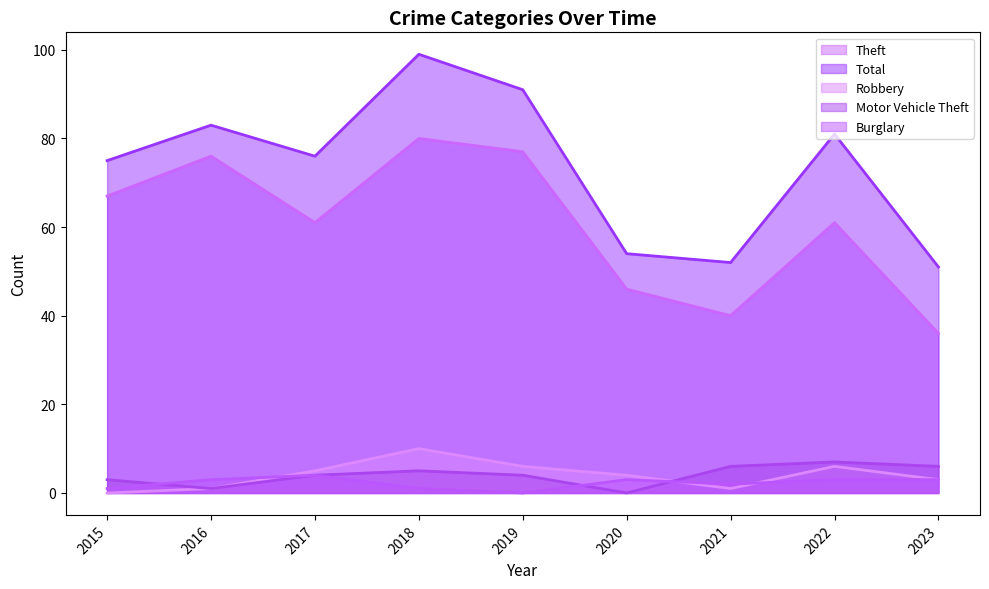

Rank the series at 2022 from lowest to highest value.

Burglary, Robbery, Motor Vehicle Theft, Theft, Total